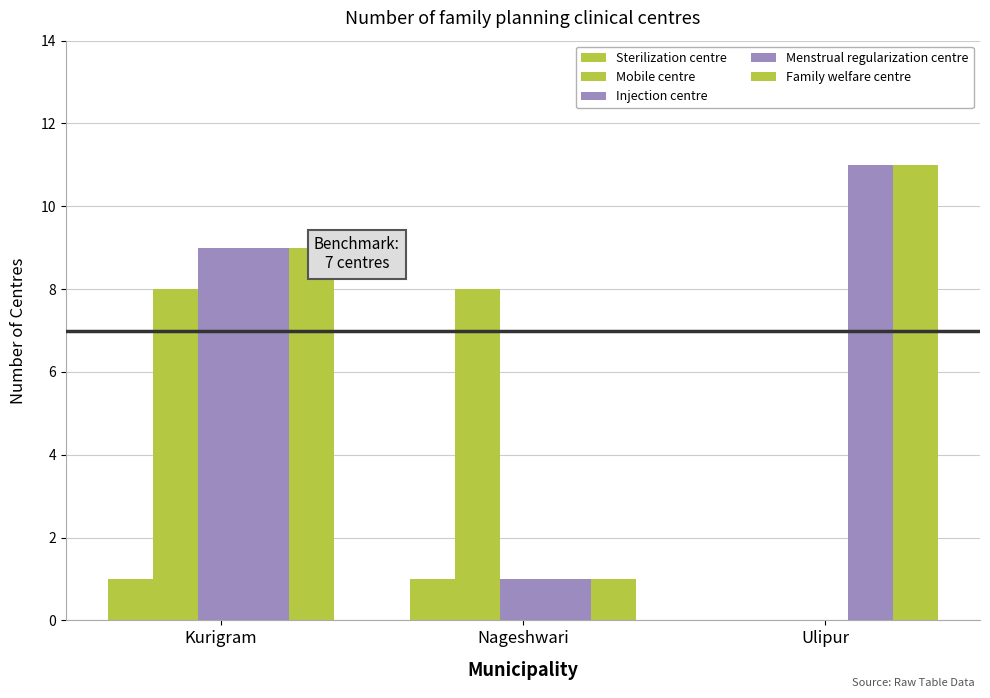

Count the number of categories in the chart.

3